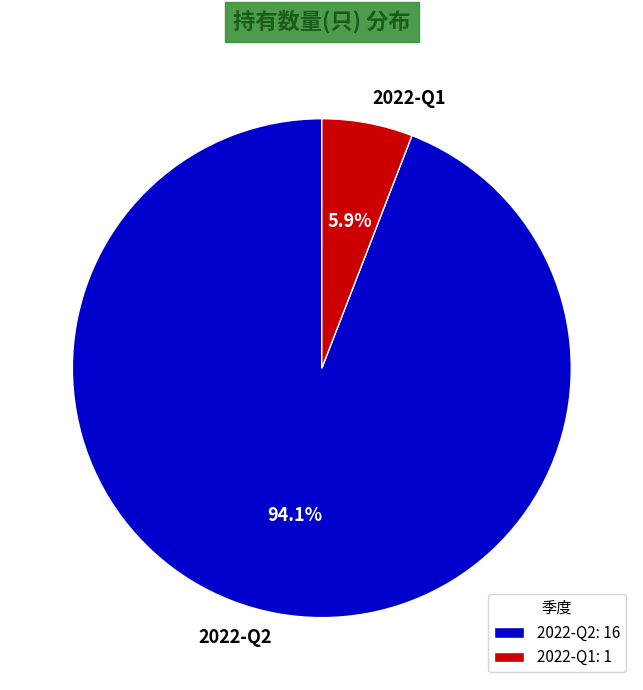

To the nearest percent, what percentage of the pie is 2022-Q1?

6%